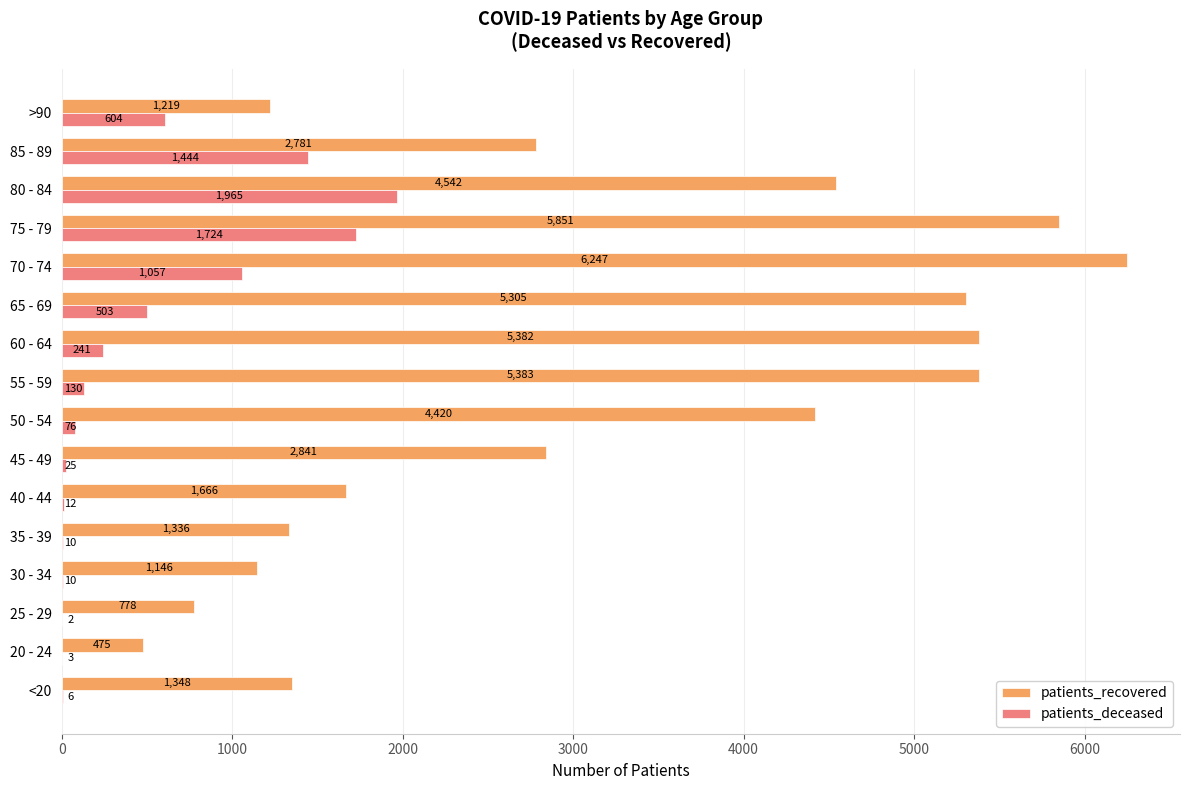

The patients_recovered series shows 2781 at 85 - 89. True or false?

True